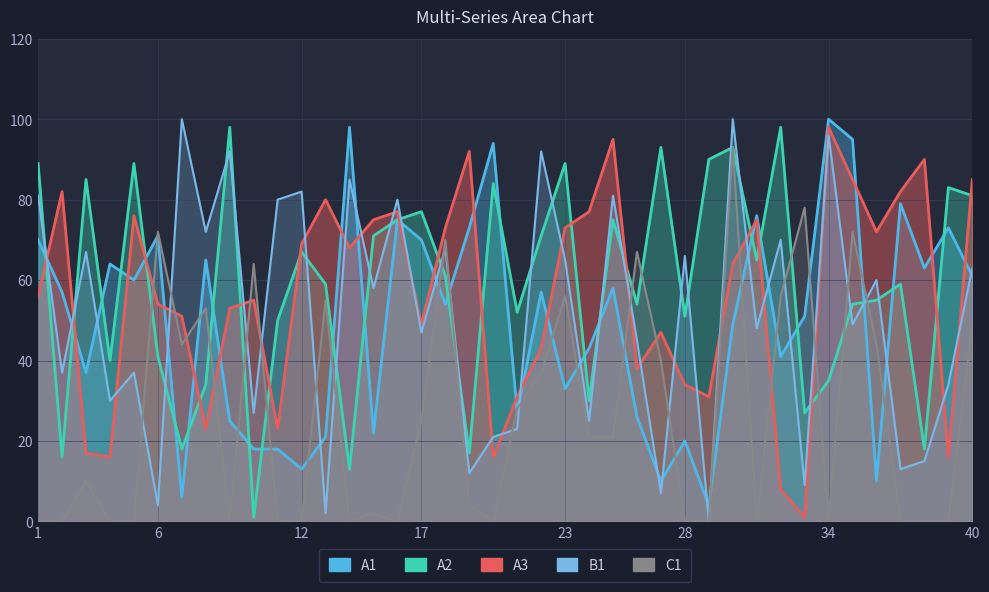

Is it true that A1 equals 33 at 23?

True